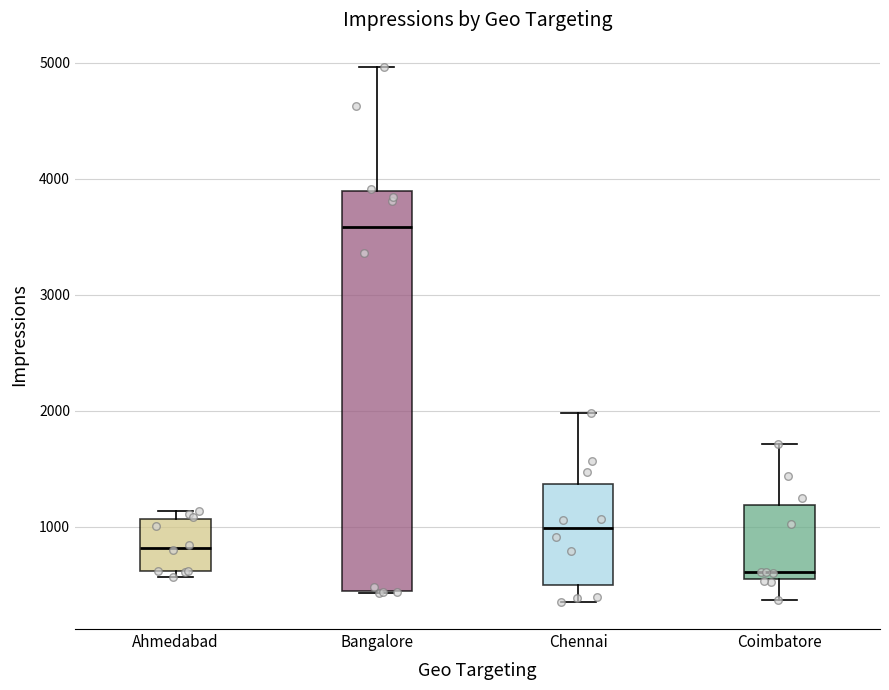

Which box has the lowest median line?

Coimbatore